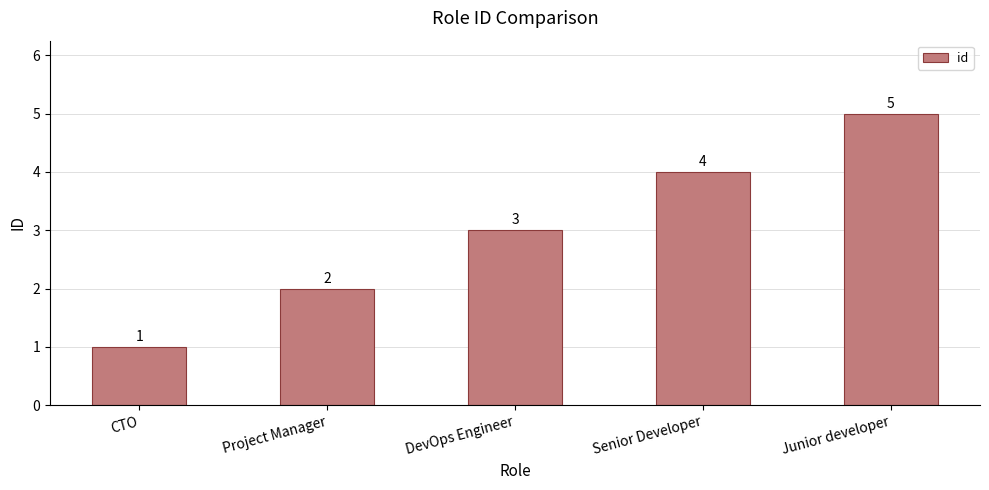

Where is the data nearest to the value 3?

DevOps Engineer